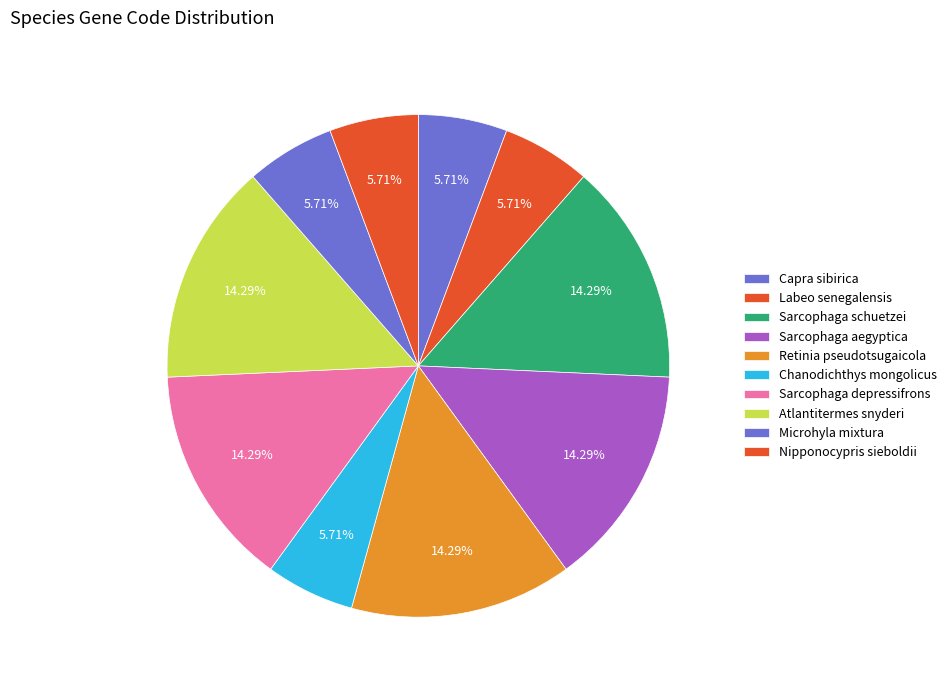

What percentage is the Chanodichthys mongolicus slice, to the nearest percent?

6%